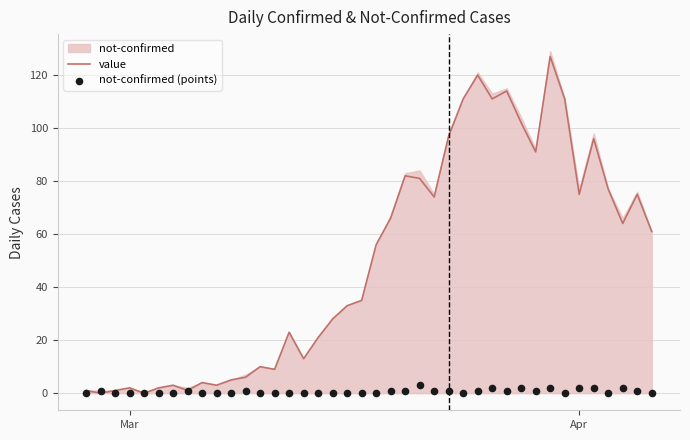

Which series contains the lowest Y value?

value